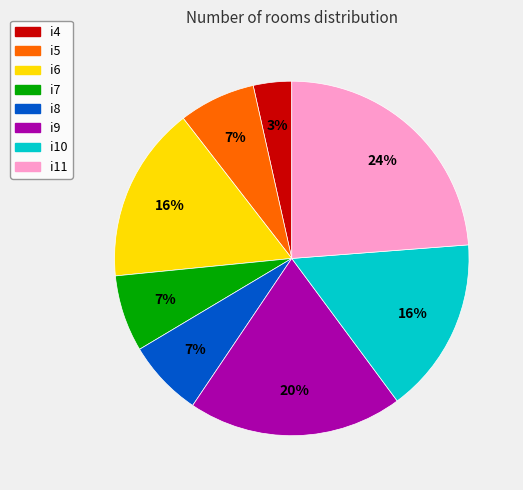

Combined, do i5 and i4 account for over 50%?

No